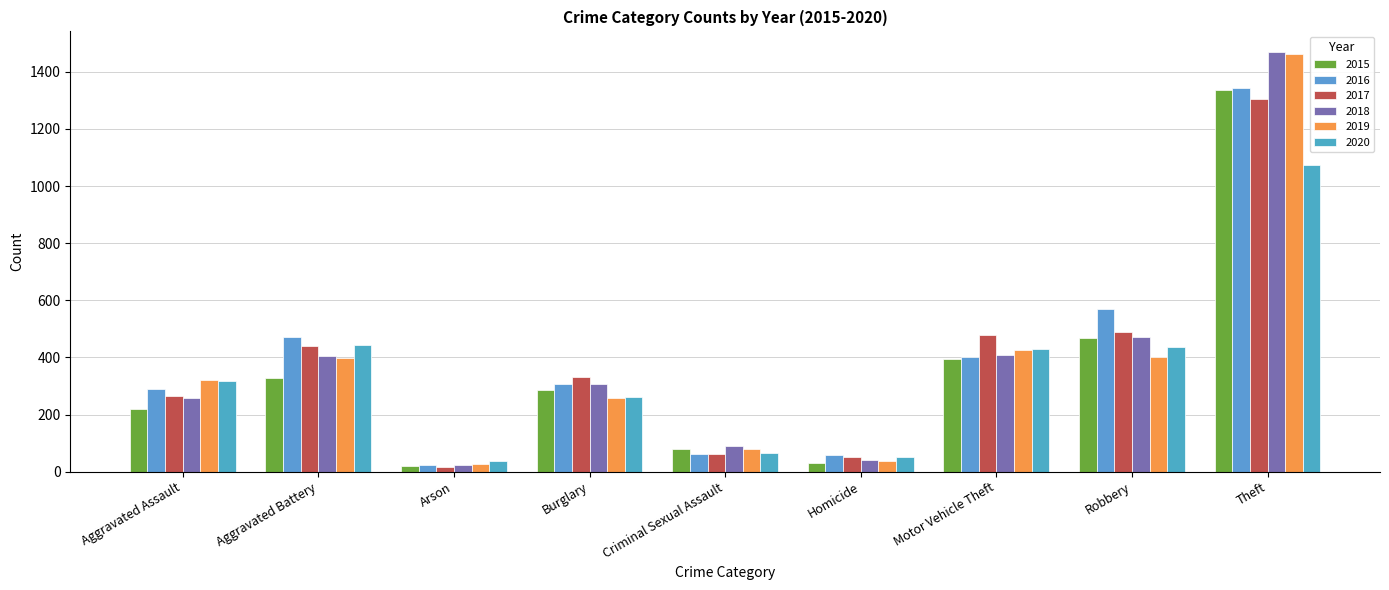

How many data points does each series have?

9